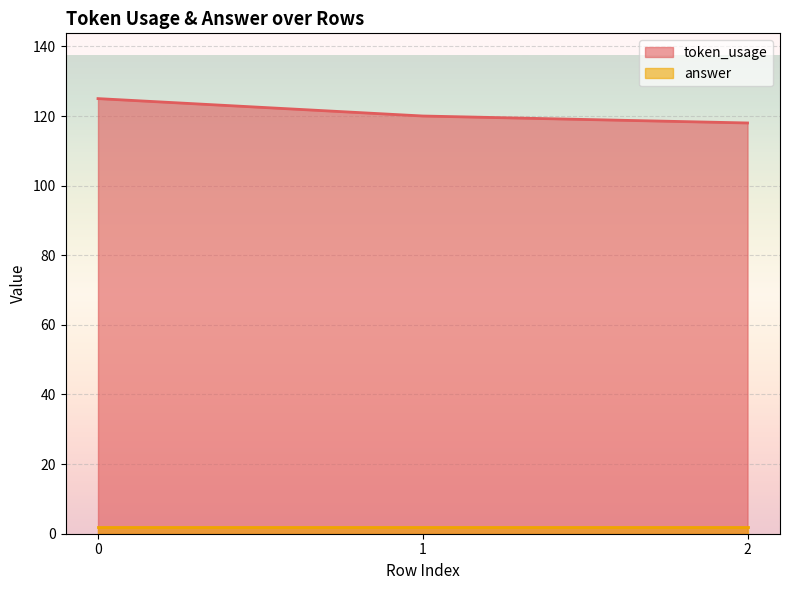

How many data points are above 120?

1